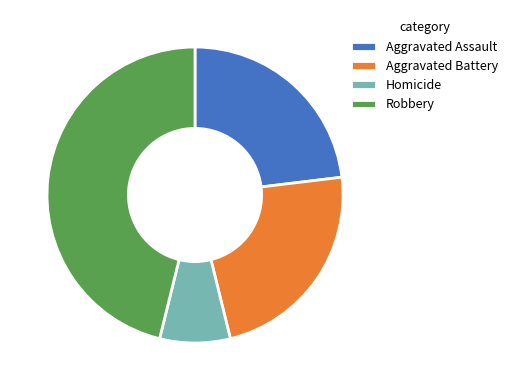

Does Homicide account for over 50% of the chart?

No